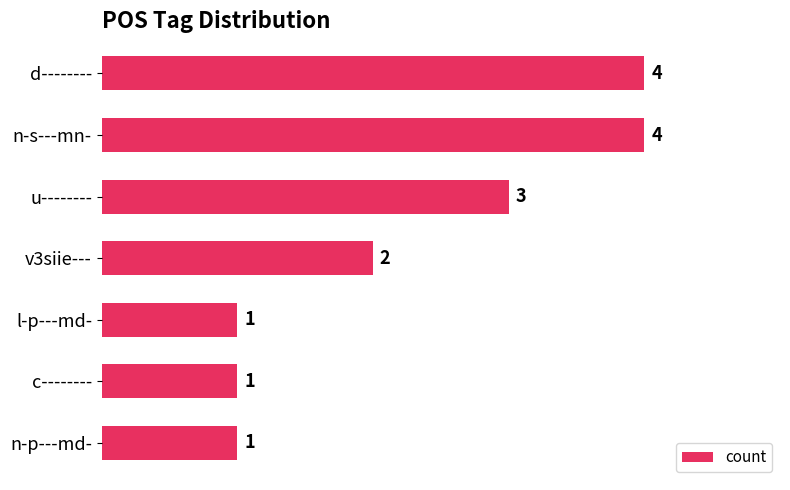

Which has a higher value, l-p---md- or d--------?

d--------